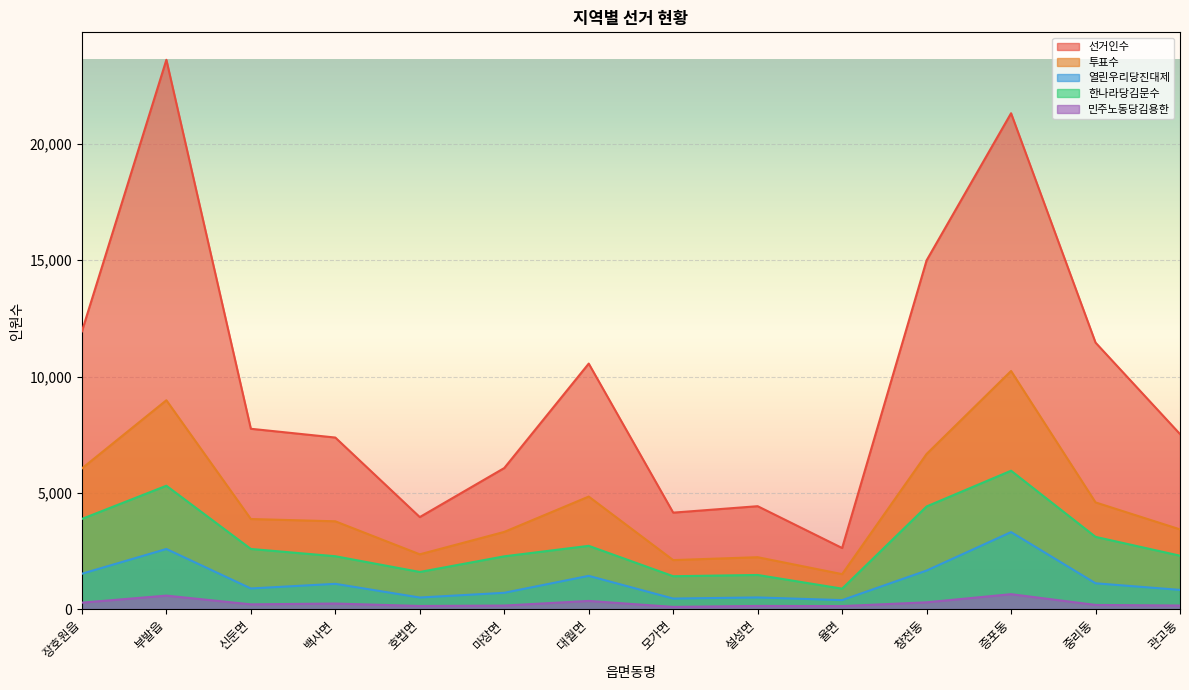

The value of 열린우리당진대제 at 호법면 is 743. True or false?

False